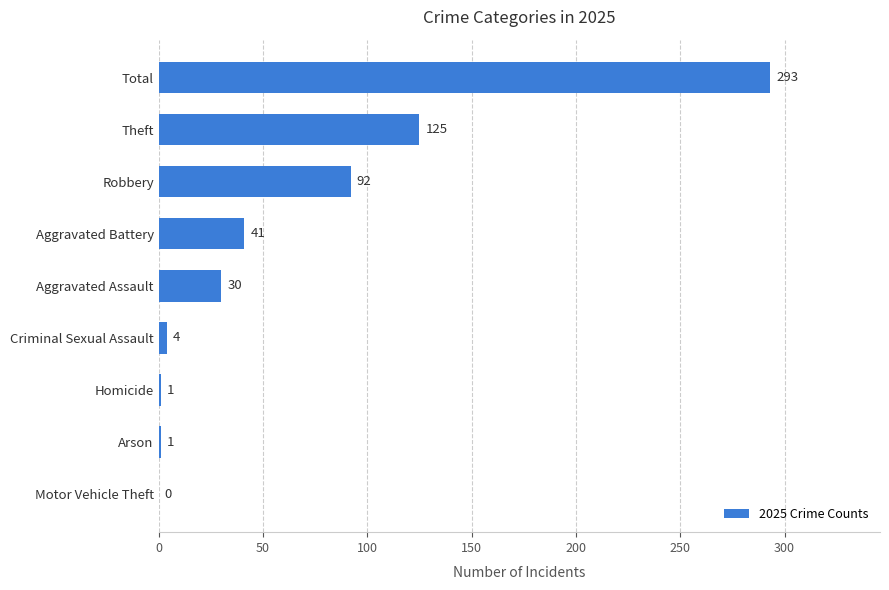

Where is the data nearest to the value 146?

Theft